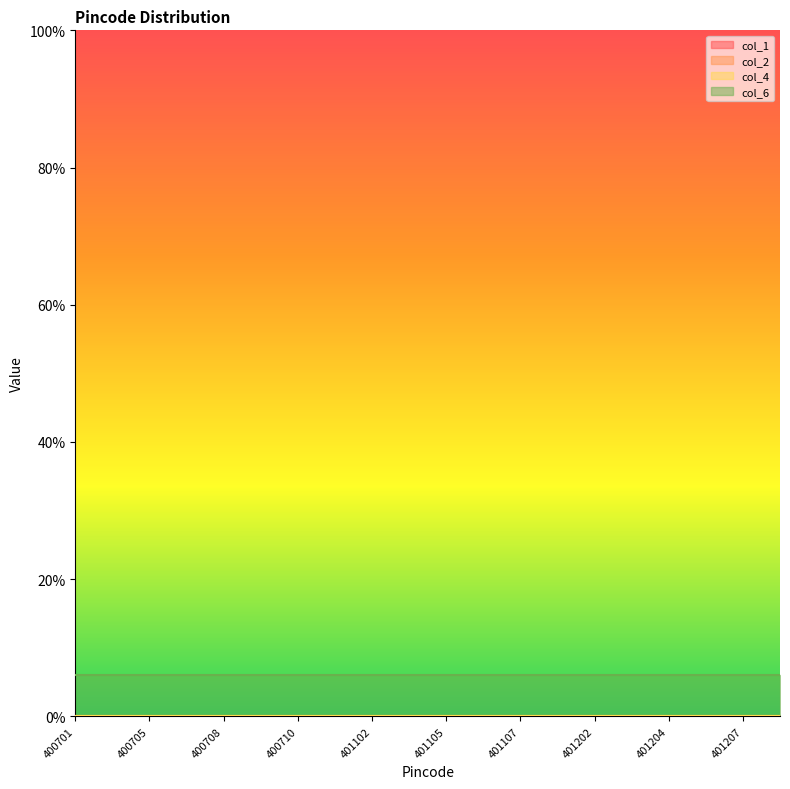

What are all the series names shown in the legend?

col_1, col_2, col_4, col_6